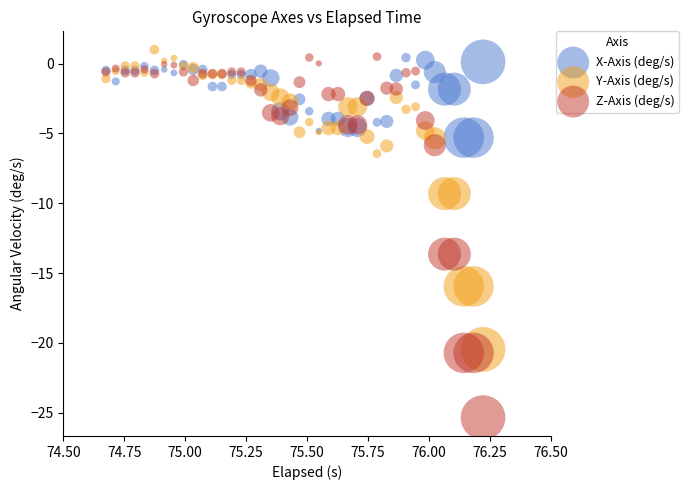

Which series reaches the minimum Y coordinate?

Z-Axis (deg/s)